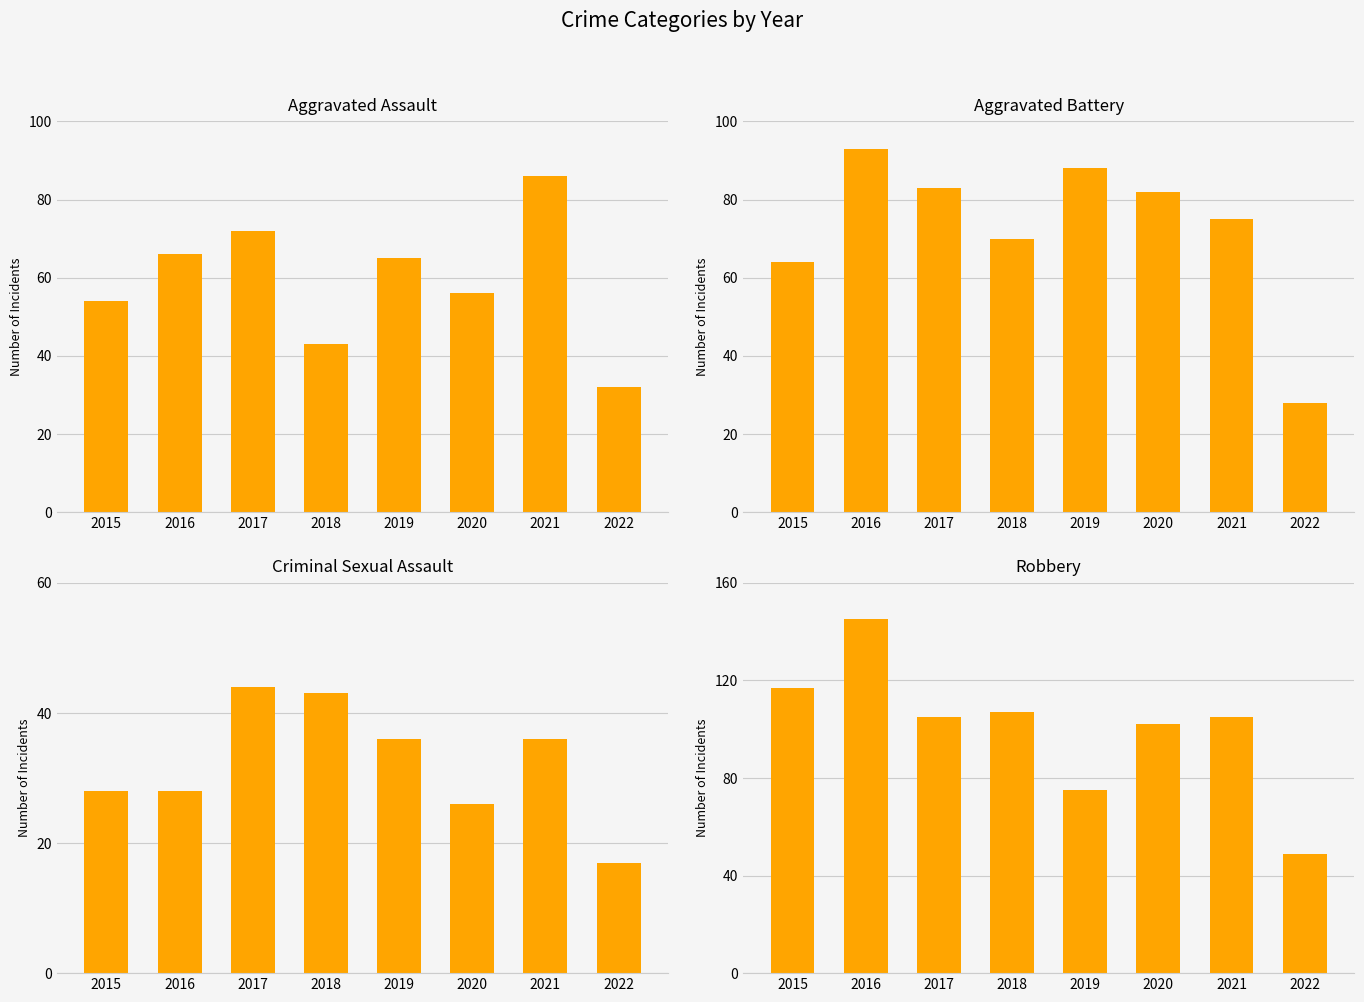

What is the sum of the Aggravated Assault values at 2022 and 2016?

98